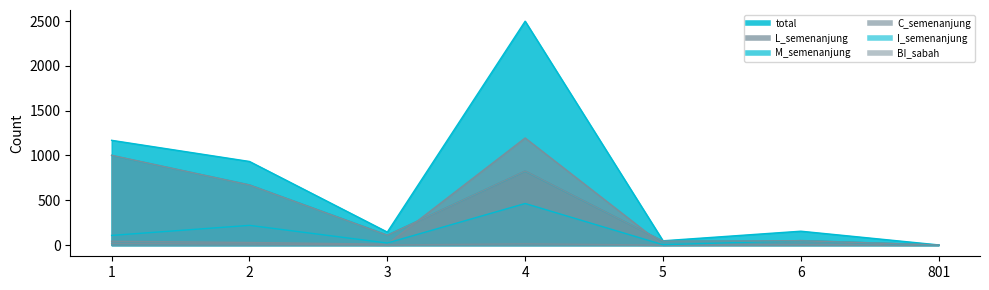

The total series shows 762 at 1. True or false?

False